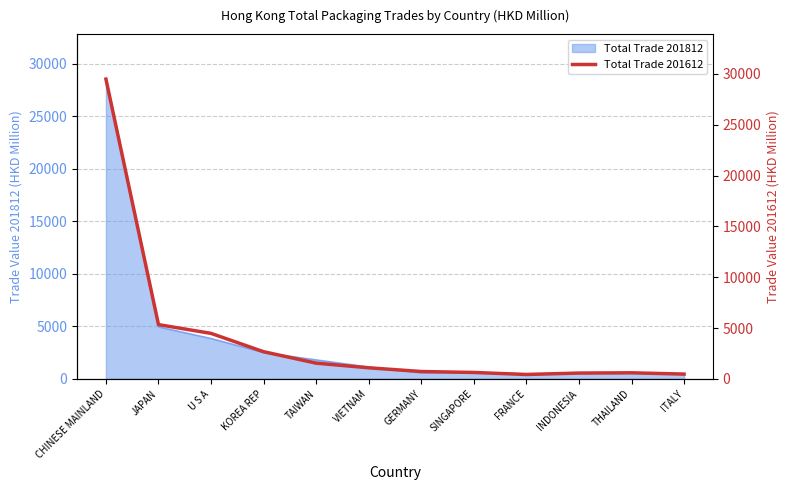

At which label does the data first exceed 1089?

CHINESE MAINLAND